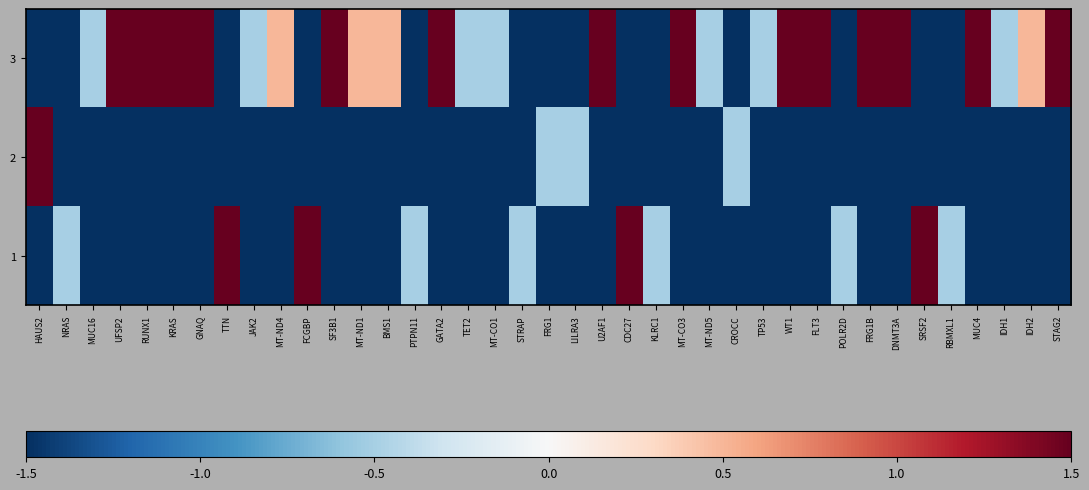

Between CROCC and MUC4, which is larger?

MUC4